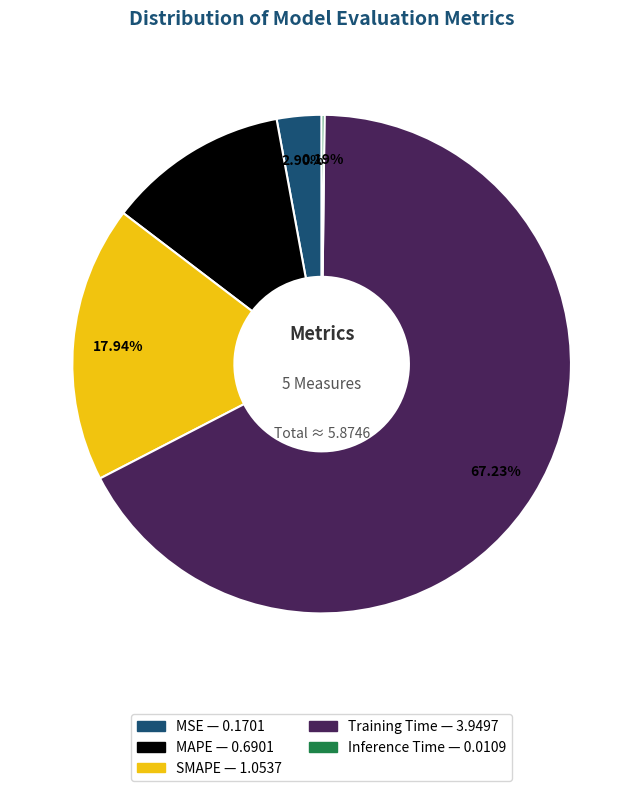

What percentage is the SMAPE slice, to the nearest percent?

18%